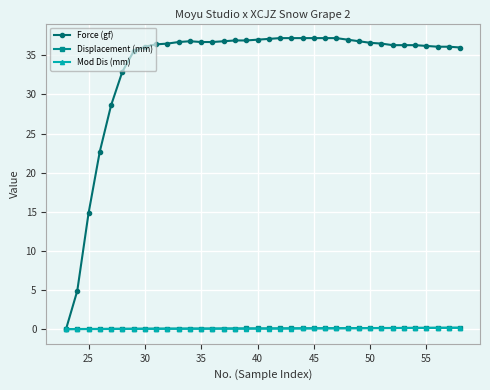

Which series has the largest range (max minus min)?

Force (gf)